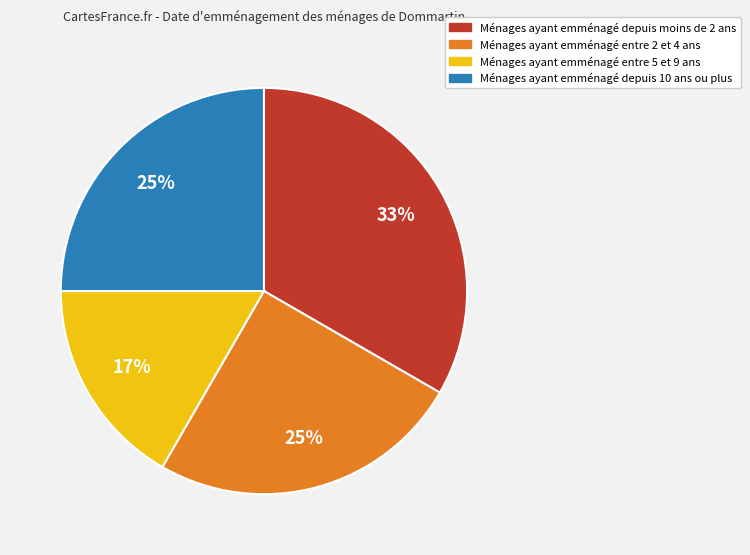

Is the sum of Ménages ayant emménagé depuis 10 ans ou plus and Ménages ayant emménagé entre 5 et 9 ans greater than half?

No